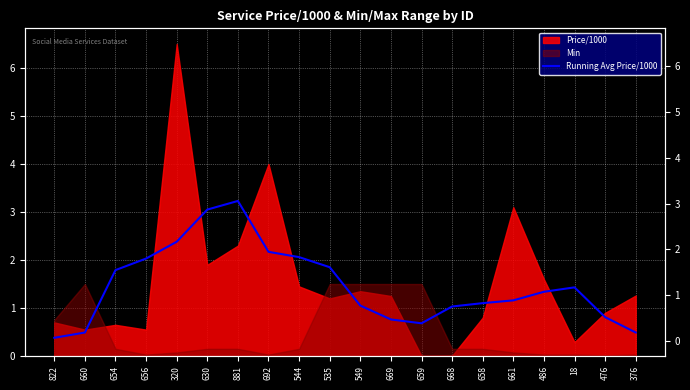

Is it true that the value at 692 is 2.2?

True